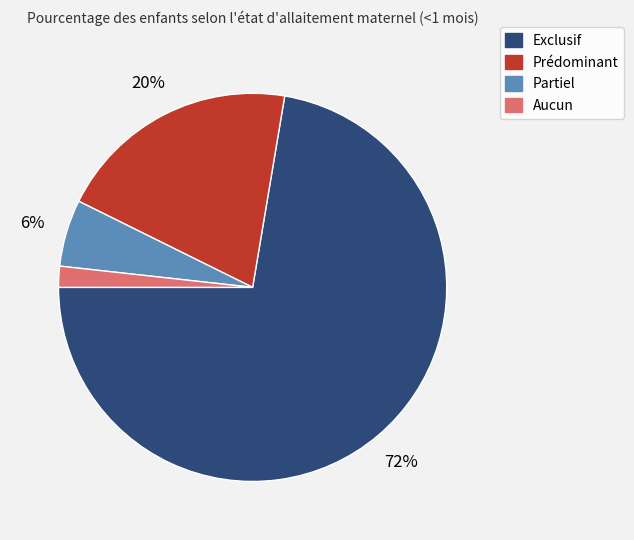

What is the smallest slice in the pie chart?

Aucun